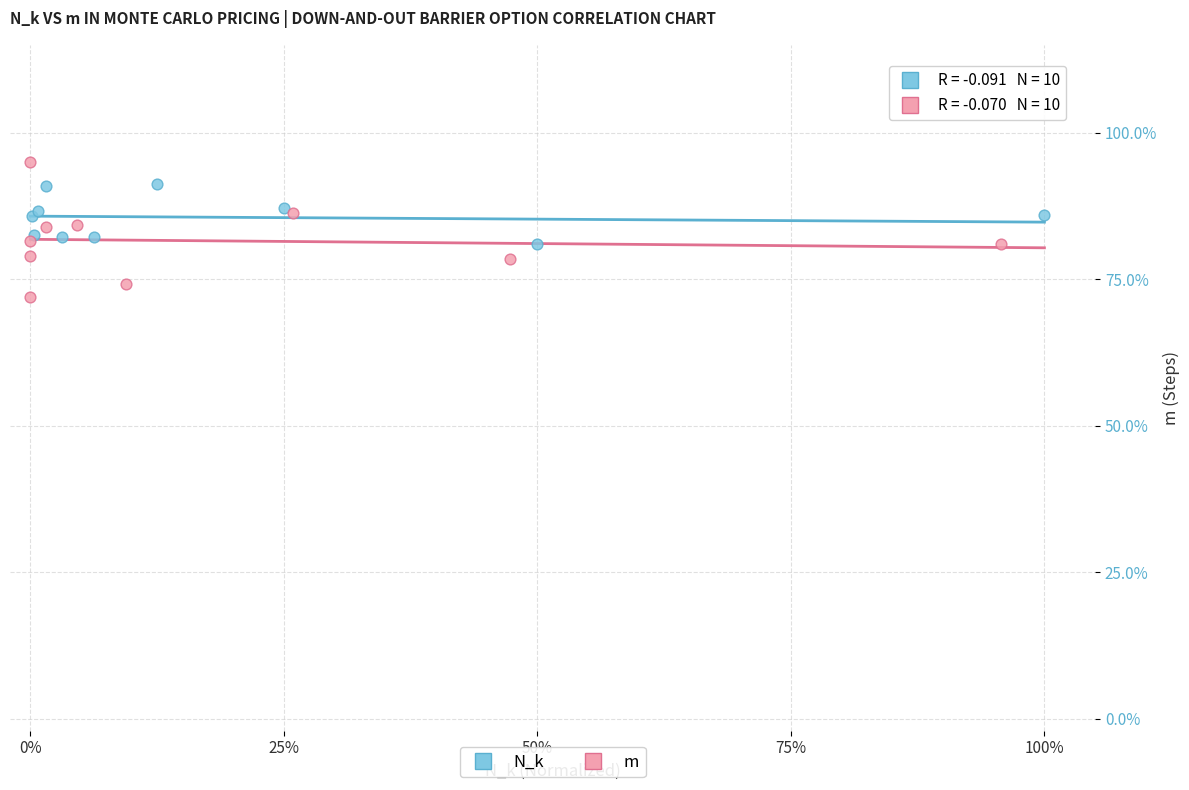

What are all the series names shown in the legend?

N_k, m